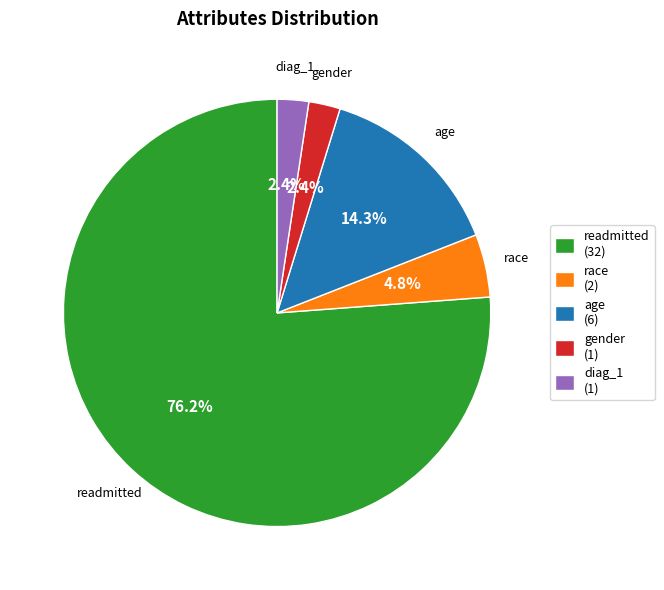

How many slices are in this pie chart?

5